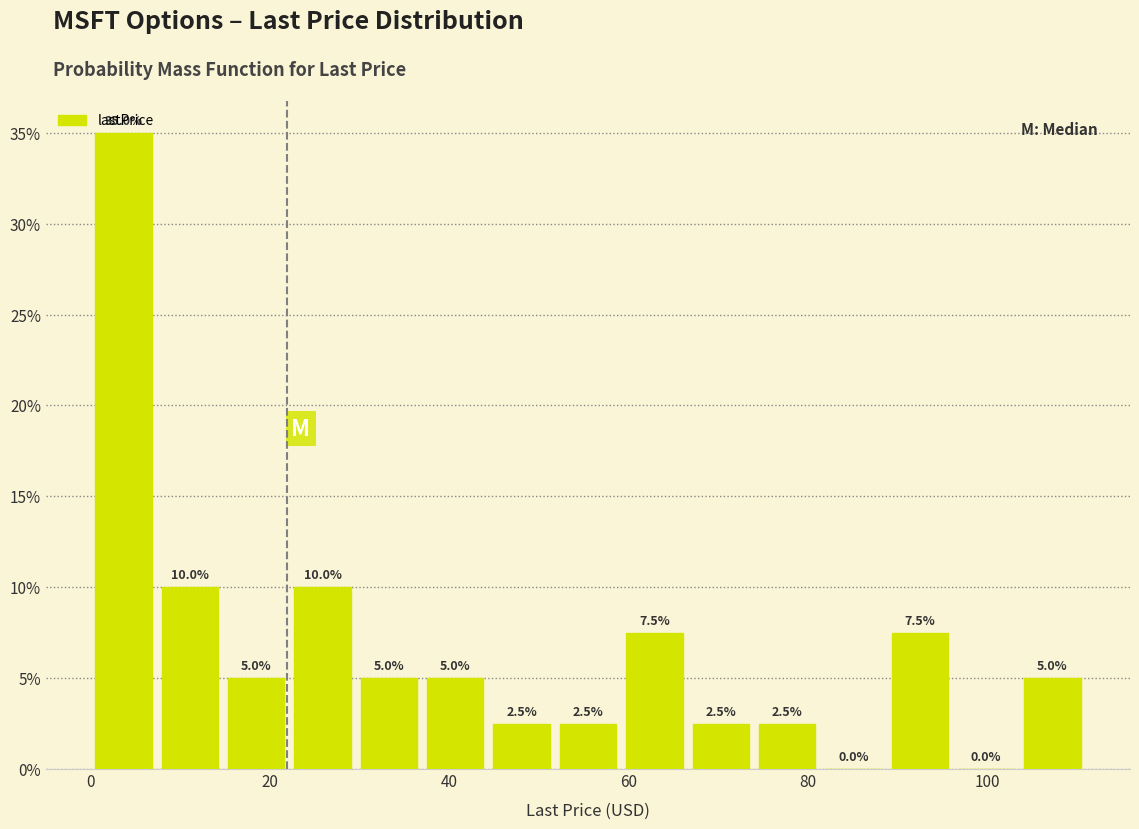

Around what value on the x-axis is the tallest bar? Give the approximate position of its centre, as read against the axis.

4